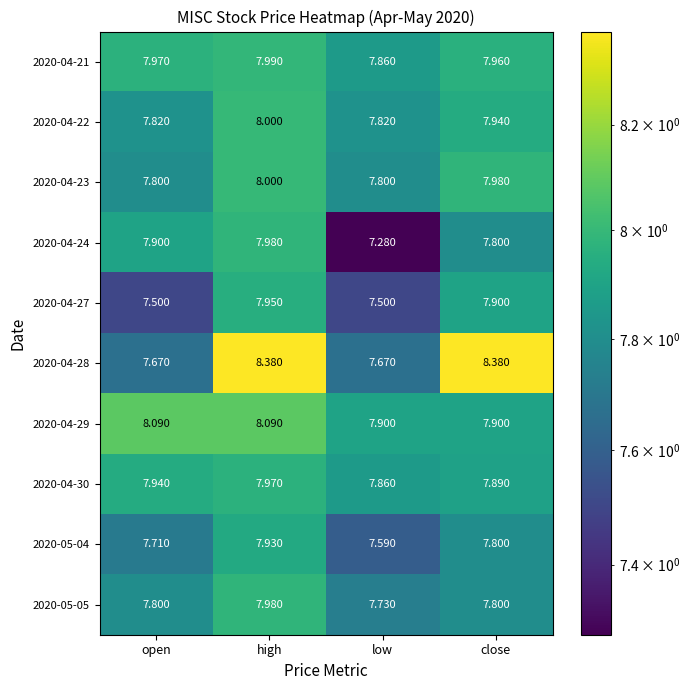

Which series has the largest range (max minus min)?

2020-04-28